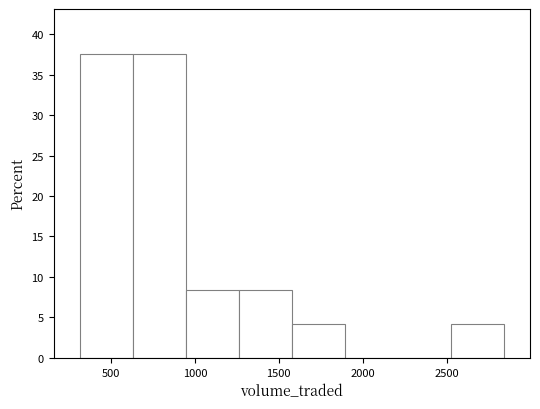

Reading left to right, transcribe this chart: for each bar, give the range it covers on the x-axis and its height. Neither the bar edges nor the heights are printed on the chart, so give them approximately, as read against the axes.

300 to 650: 37.5
650 to 950: 37.5
950 to 1250: 8.5
1250 to 1600: 8.5
1600 to 1900: 4.0
1900 to 2200: 0
2200 to 2500: 0
2500 to 2850: 4.0